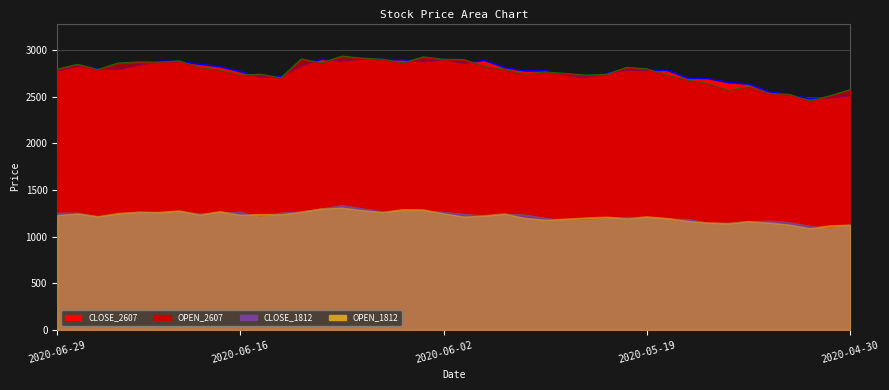

At which label is CLOSE_1812 closest to 1204?

2020-06-15